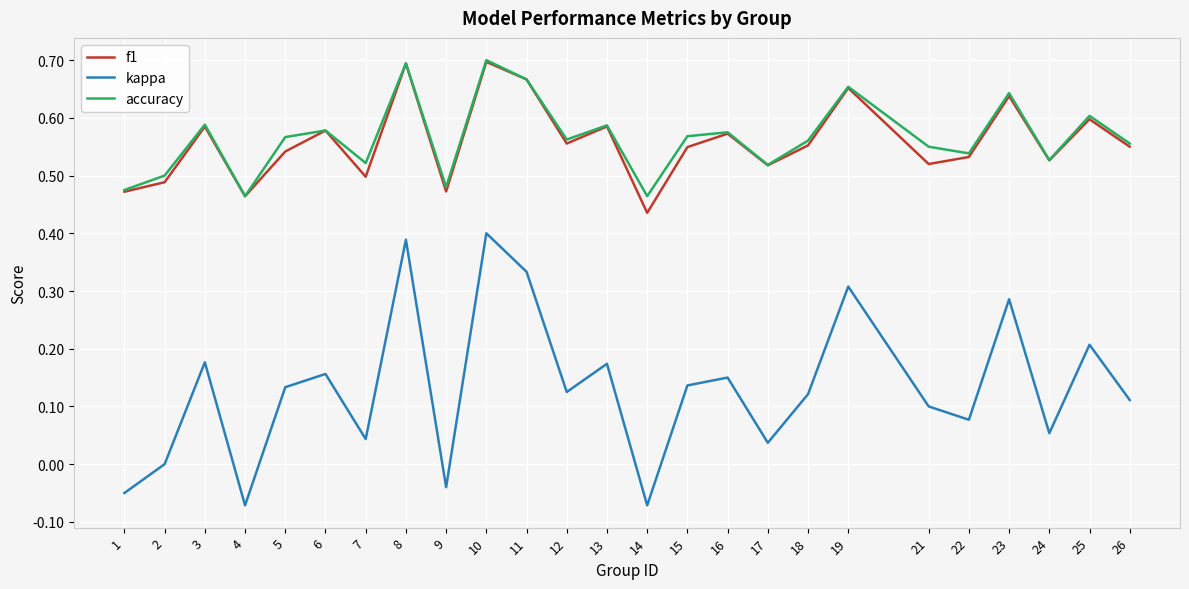

Is the value of accuracy at 7 greater than the value of kappa at 11?

Yes